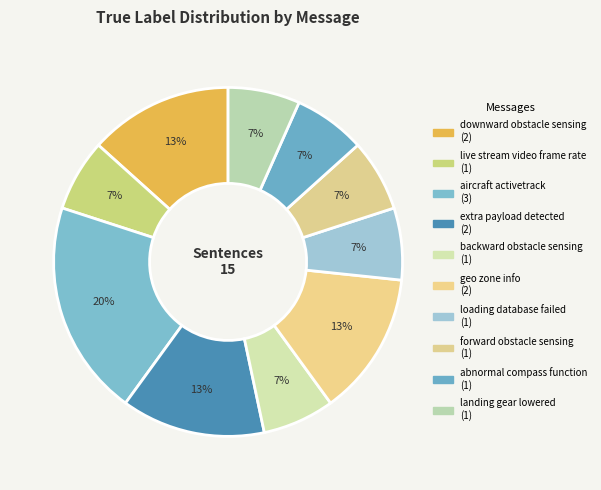

How many slices are in this pie chart?

10